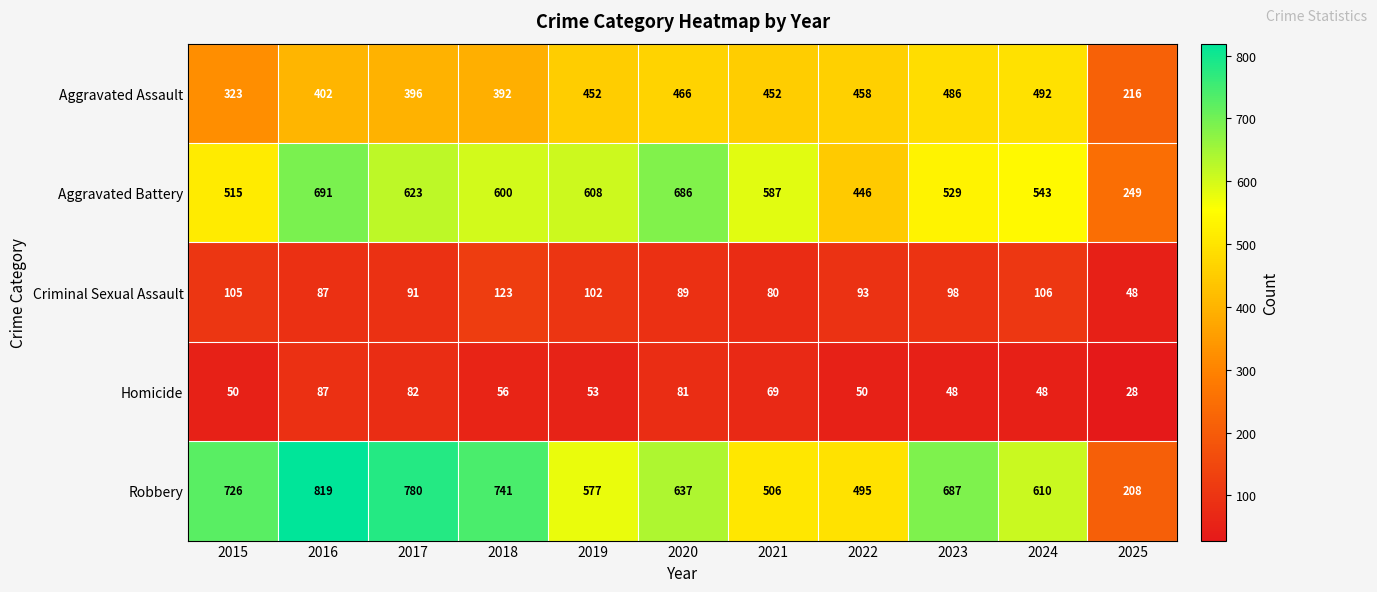

What is the sum of the Aggravated Assault values at 2022 and 2019?

910